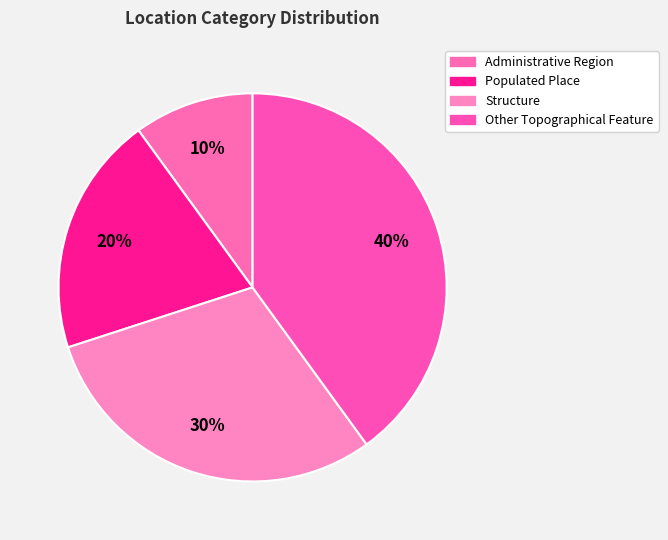

Is Administrative Region the majority of the pie?

No